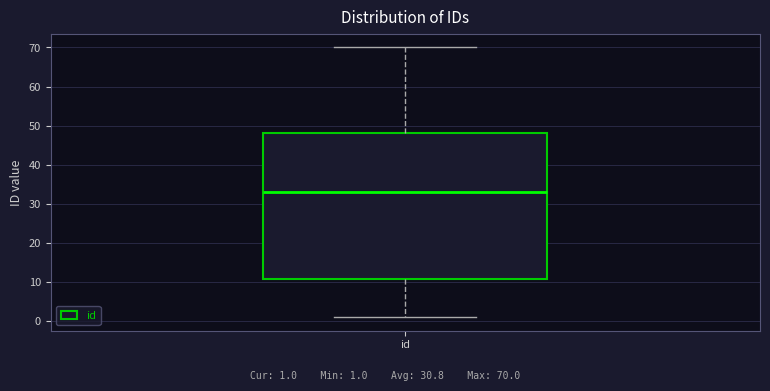

Transcribe this box plot: give where the median line is, the range the box spans, and where the two whiskers end, as read against the y-axis. The values are not printed on the chart, so give them approximately, as read against the axis.

median 33, box 11 to 48, whiskers 1 to 70